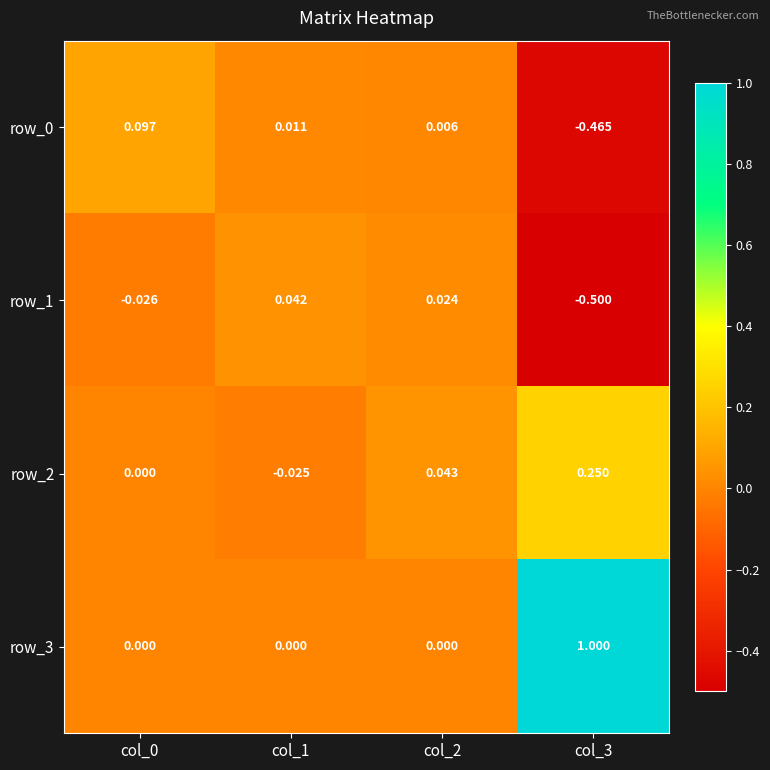

Is the value of row_2 at col_1 greater than the value of row_0 at col_0?

No